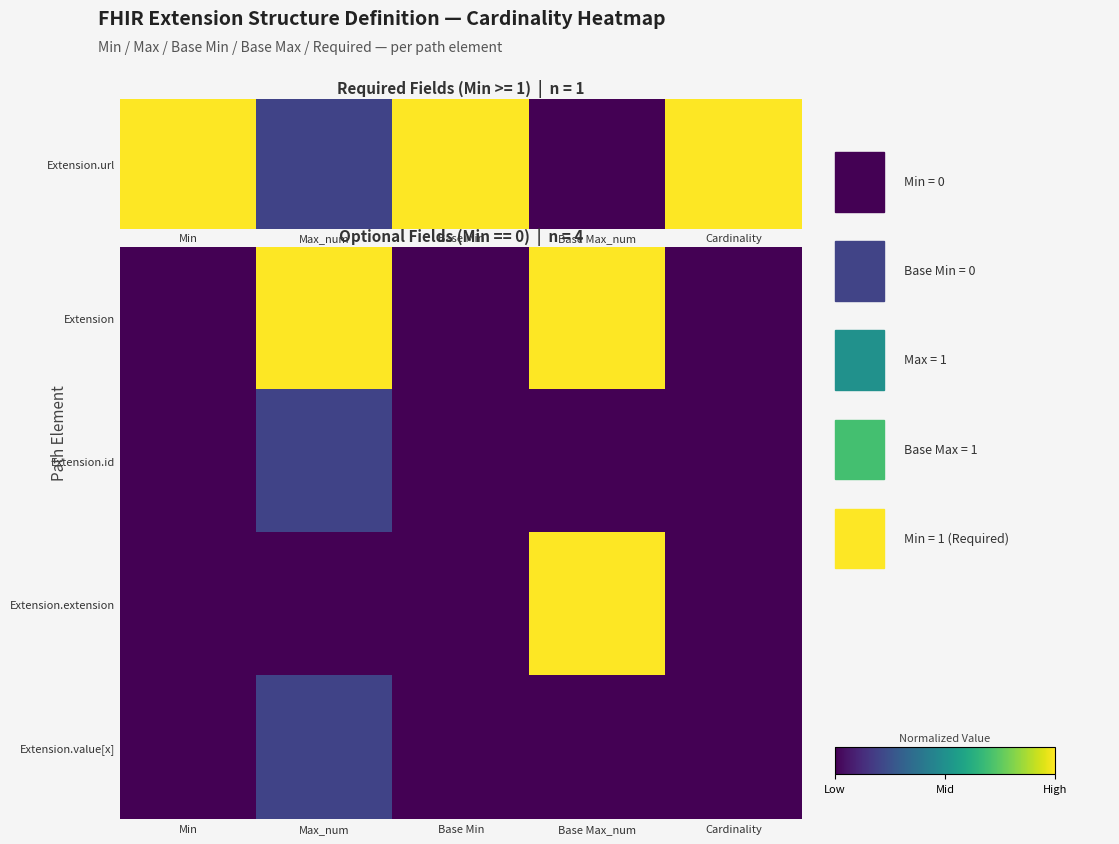

What is the greatest value displayed?

1.0